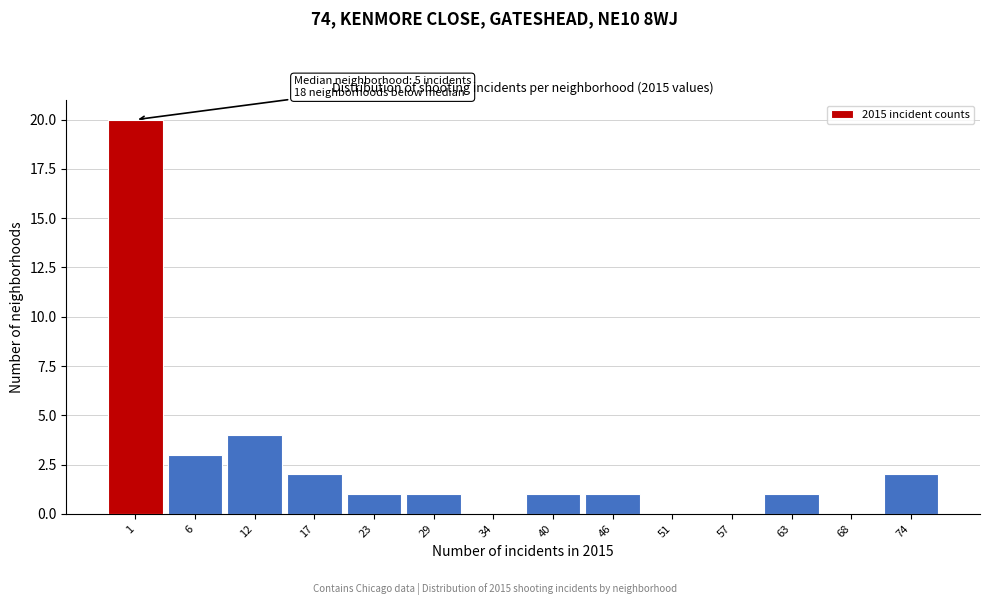

Reading left to right, list all the values displayed in this chart.

1=20	6=3	12=4	17=2	23=1	29=1	34=0	40=1	46=1	51=0	57=0	63=1	68=0	74=2